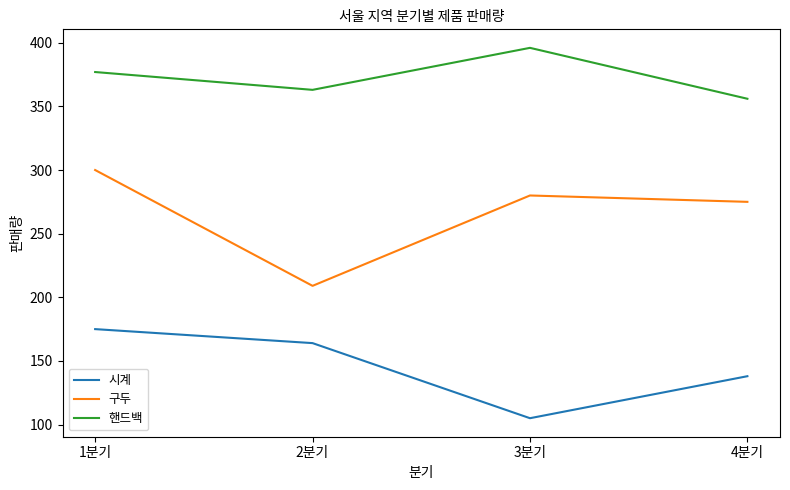

What are all the series names shown in the legend?

시계, 구두, 핸드백